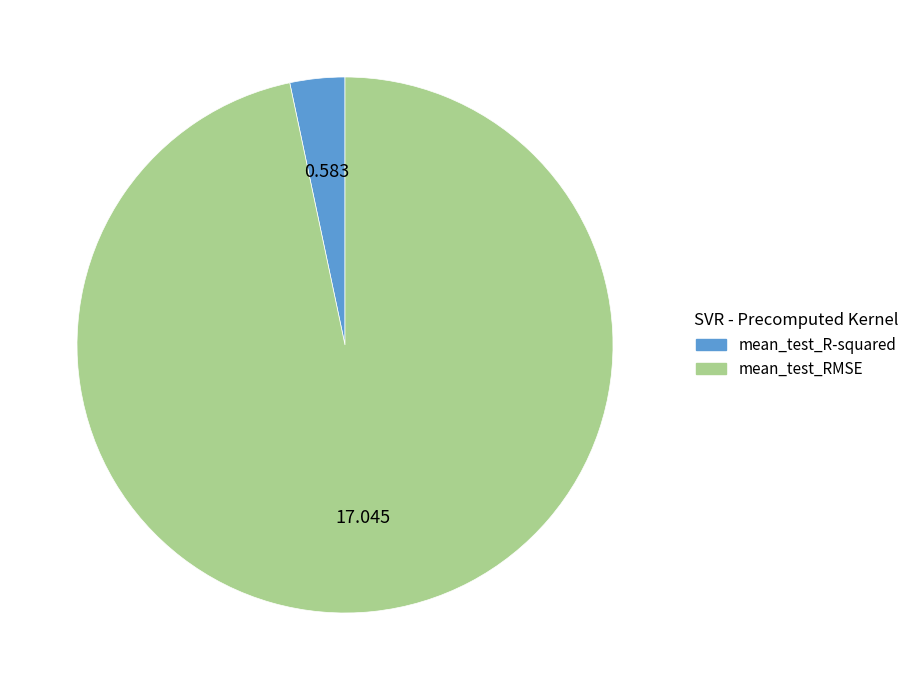

Is the sum of mean_test_RMSE and mean_test_R-squared greater than half?

Yes